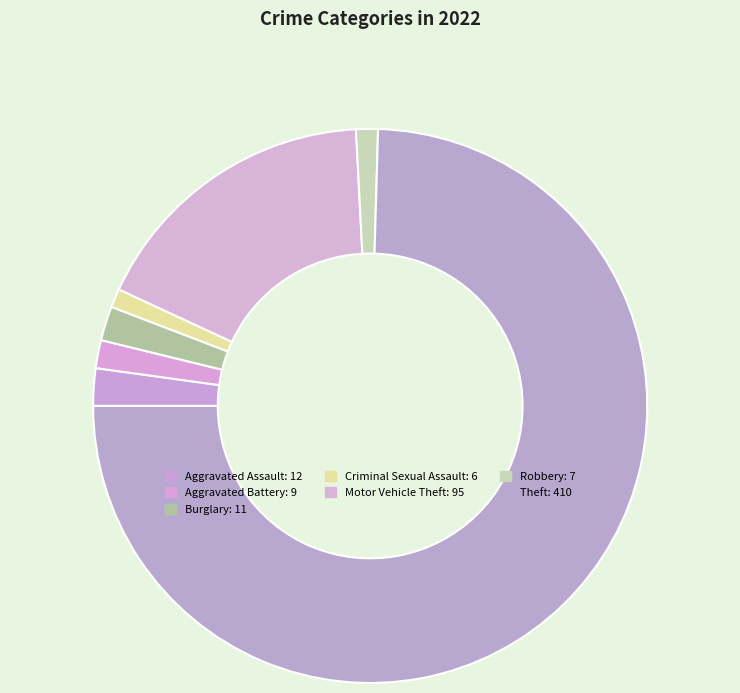

To the nearest percent, what portion does Aggravated Assault represent?

2%